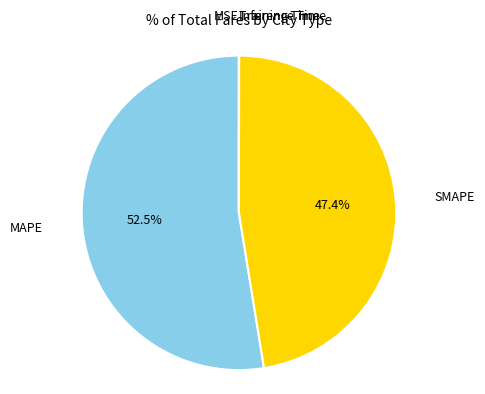

Approximately how many times larger is the value at MAPE compared to SMAPE?

1.1